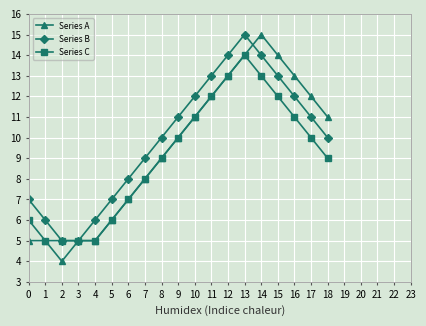

What is the value of the Series A point at the 13th from the left?

13